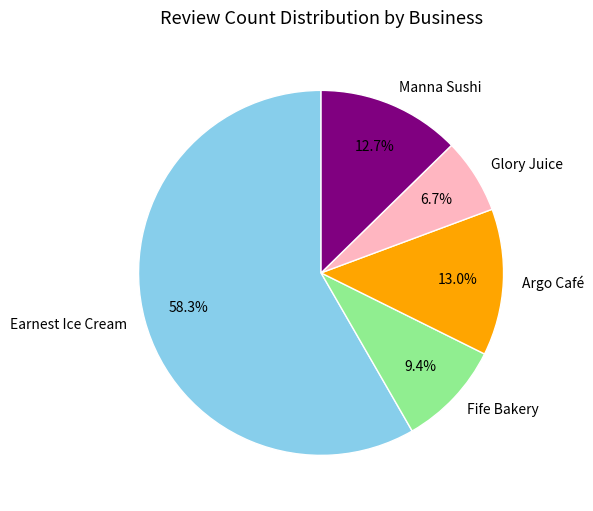

The Manna Sushi slice represents 7% of the pie. True or false?

False